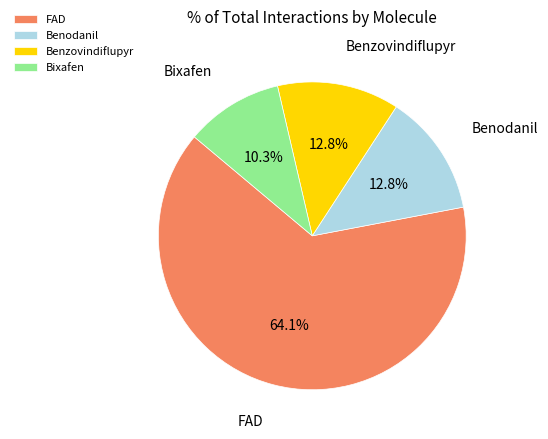

Which has a higher value, Bixafen or Benzovindiflupyr?

Benzovindiflupyr